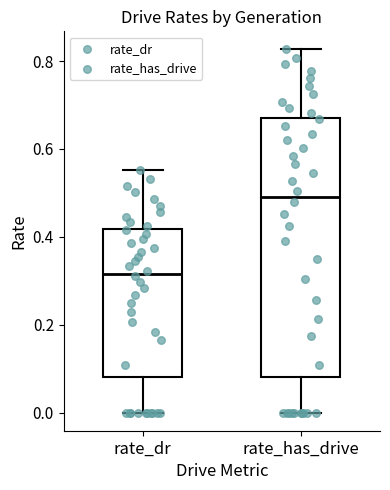

Where is the upper edge of the box for rate_has_drive on the y-axis? The values are not printed on the chart, so give them approximately, as read against the axis.

0.68